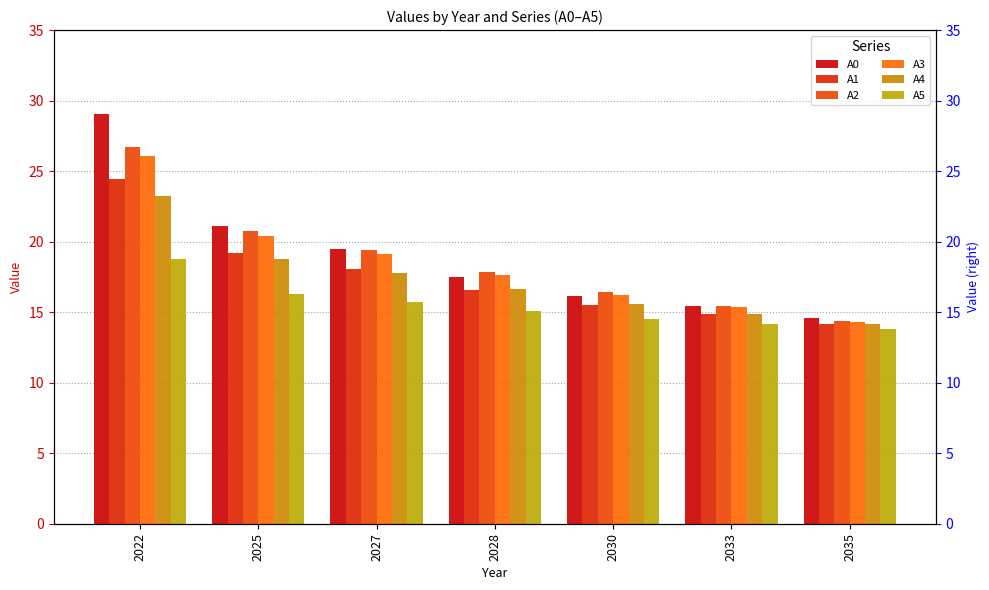

At which label is A0 closest to 21?

2025